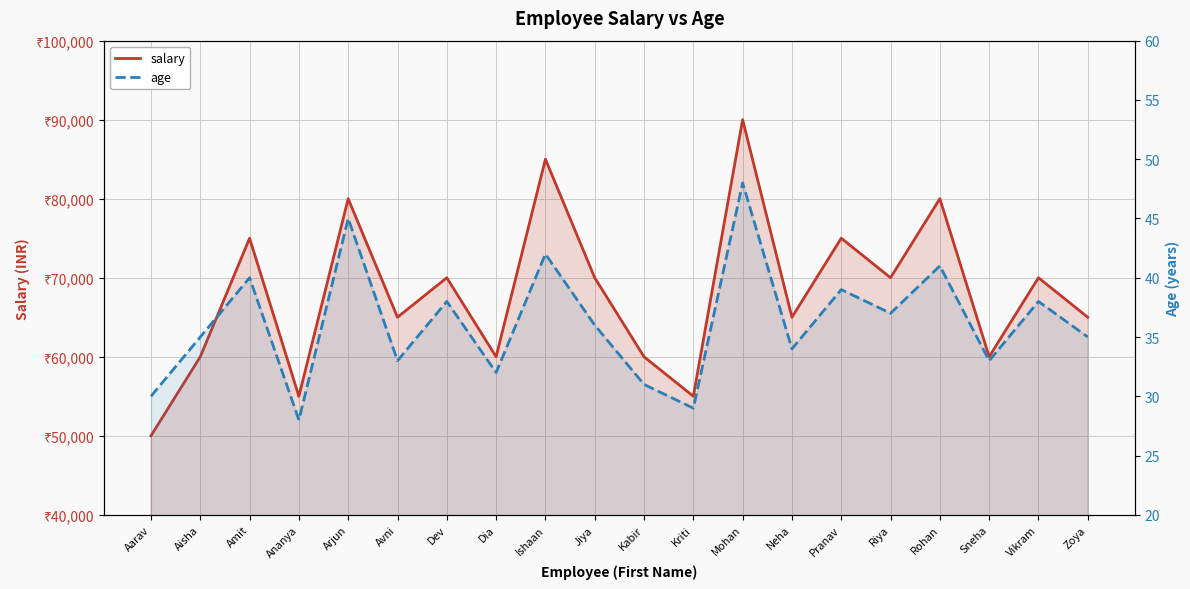

True or false: salary and age cross at least once.

False